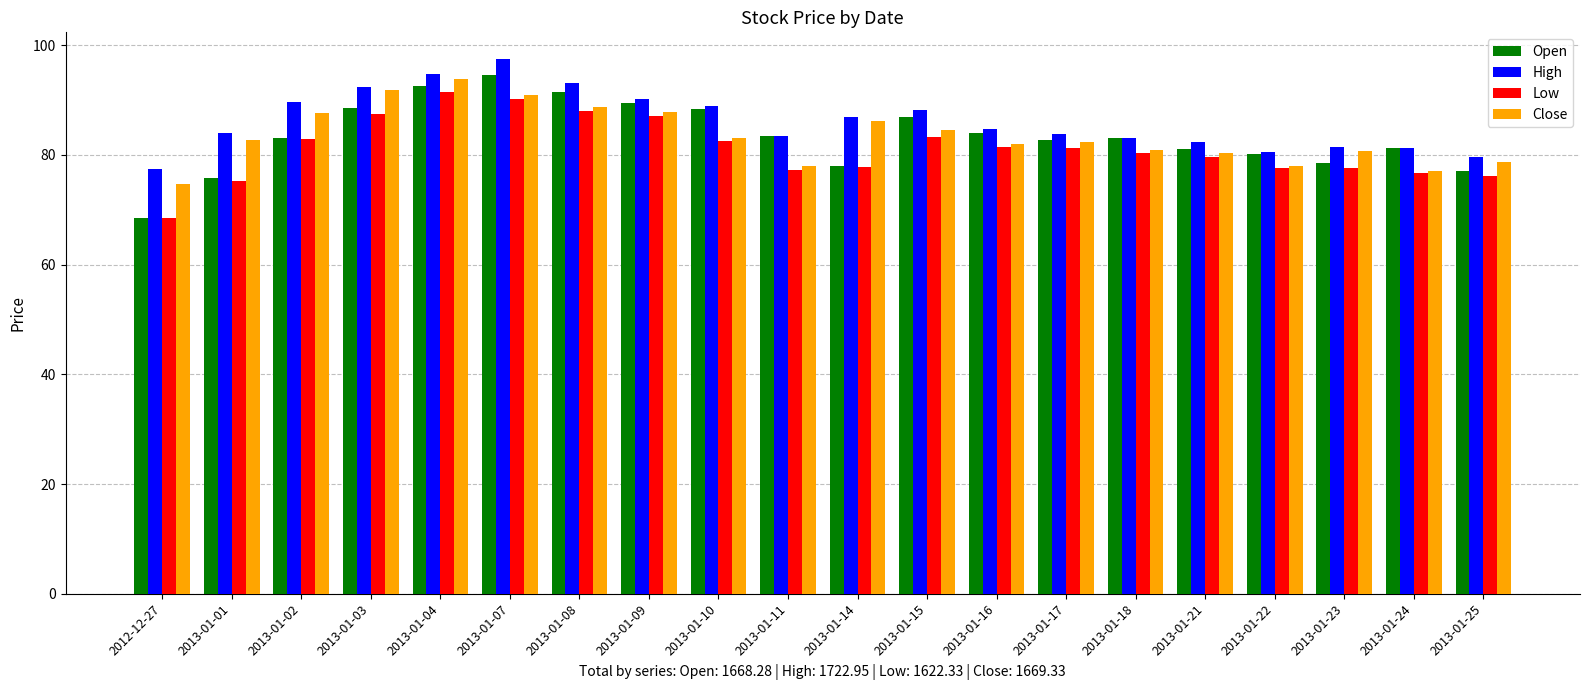

Are the bars horizontal?

No